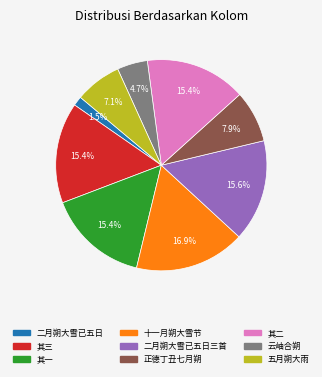

Is there a majority slice in this chart?

No